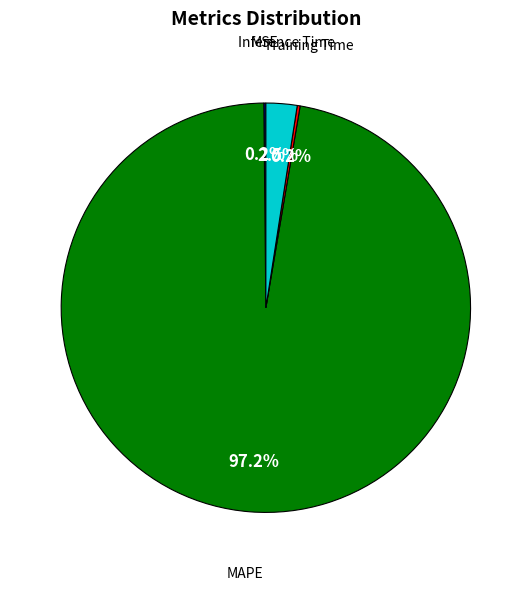

To the nearest percent, what is the difference between the Inference Time and MAPE slice percentages?

95%